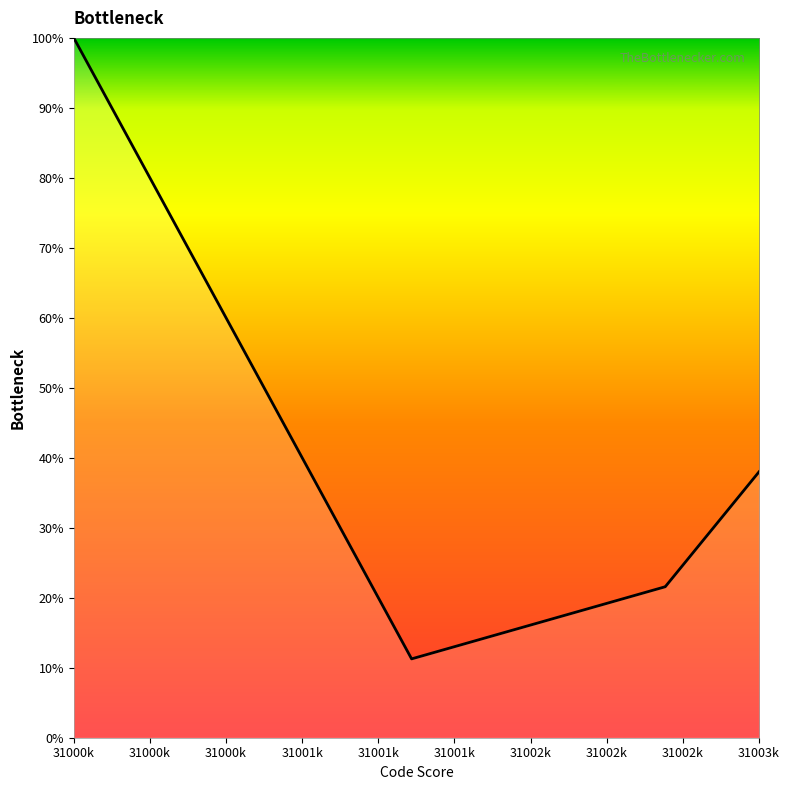

What is the smallest value displayed?

11.3